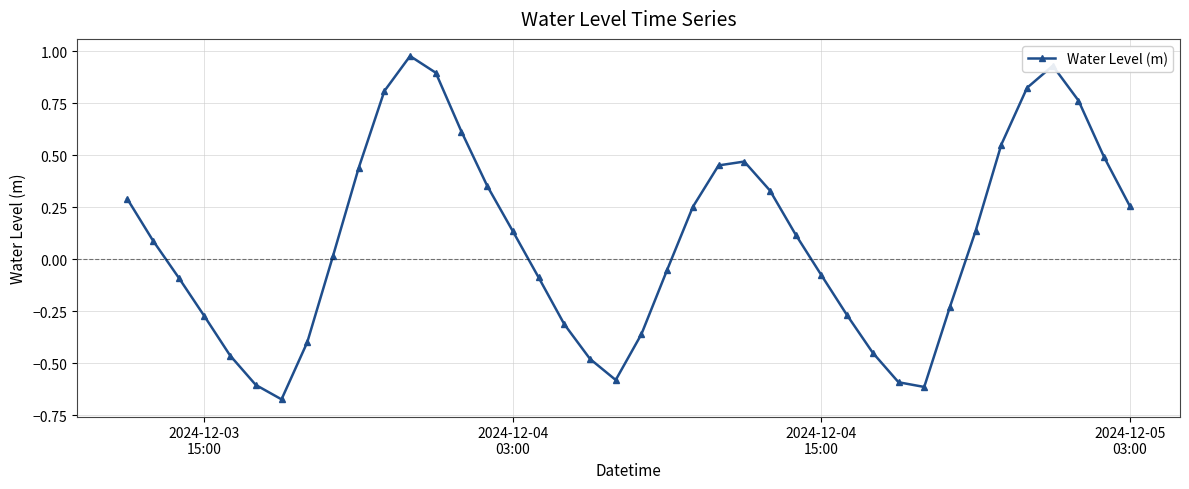

How many interior local peaks (higher than both neighbors) does the data have?

3